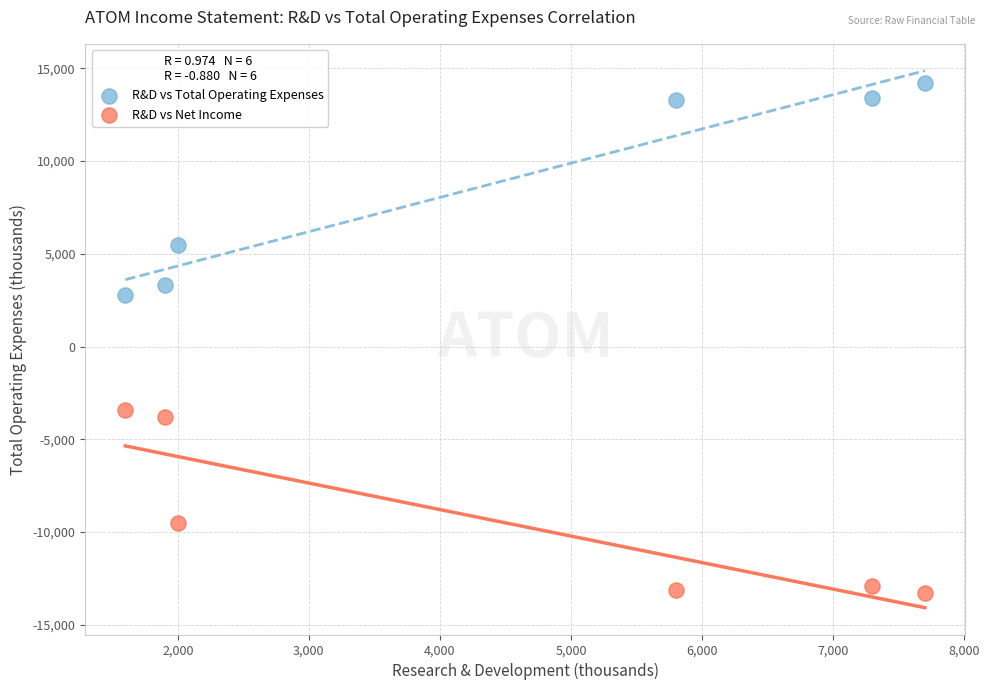

Which series reaches the maximum Y coordinate?

R&D vs Total Operating Expenses